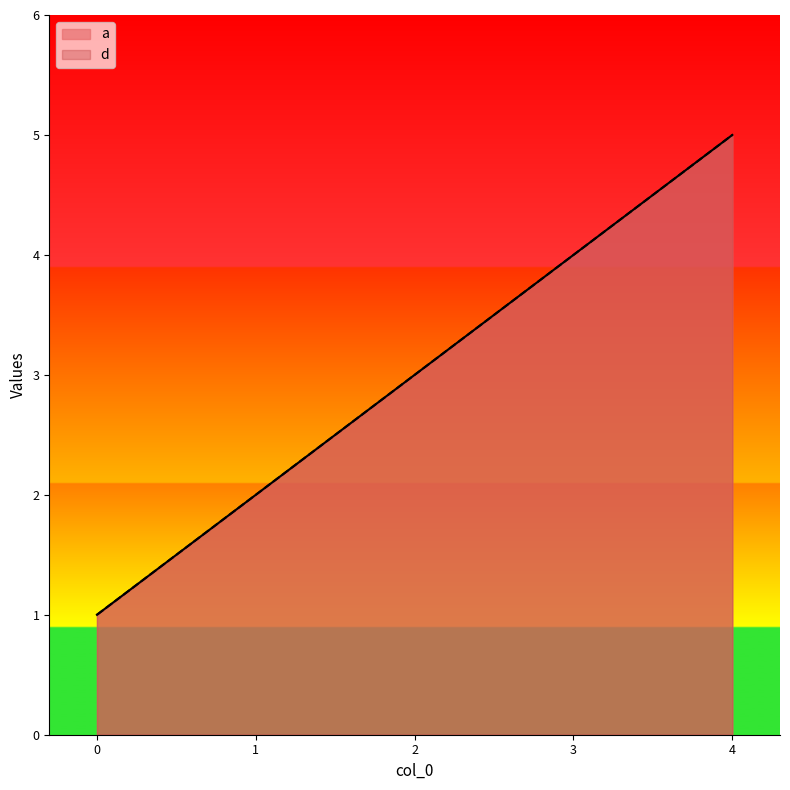

Reading left to right, list all the values displayed in this chart.

a: 0=1	1=2	2=3	3=4	4=5
d: 0=1	1=2	2=3	3=4	4=5